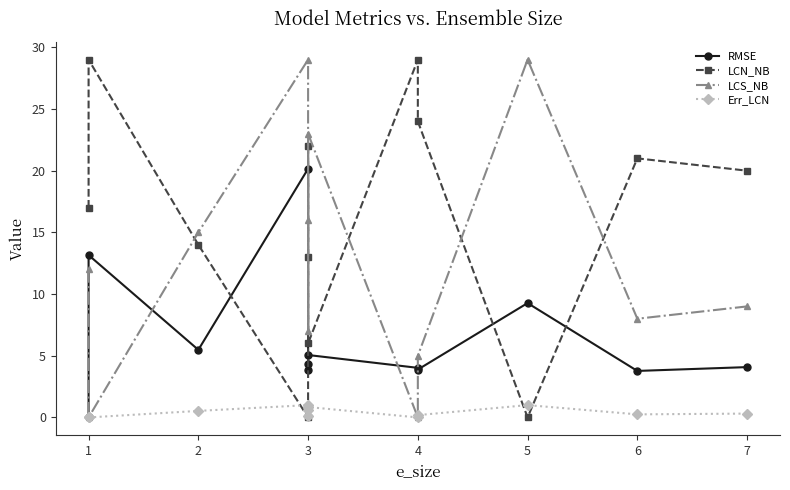

What is the highest value of the RMSE series?

20.2